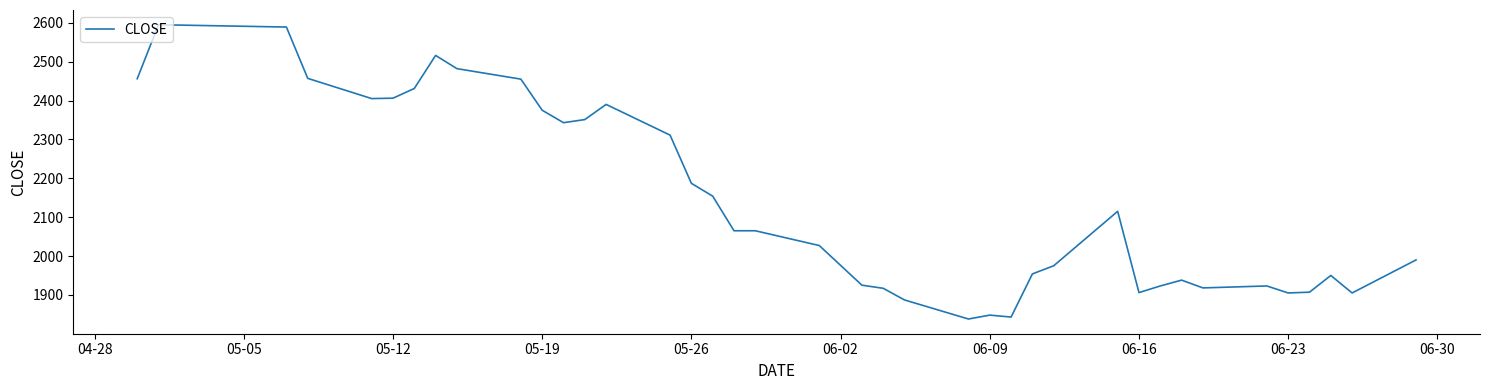

Is this an area chart (filled region under the line)?

No